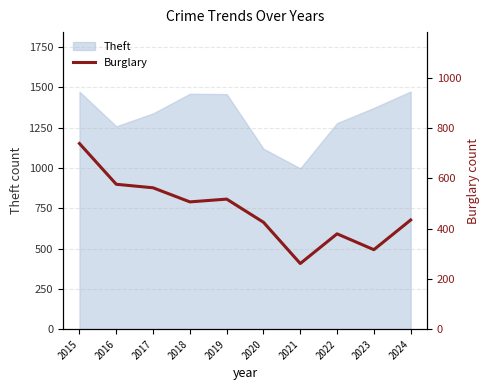

Is it true that the value at 2019 is 782?

False